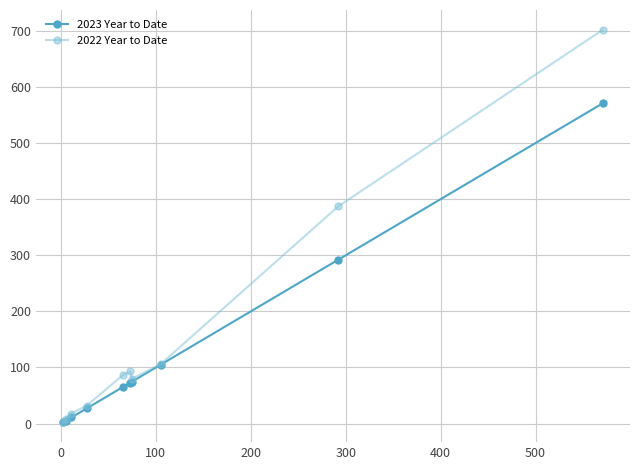

Is this an area chart (filled region under the line)?

No